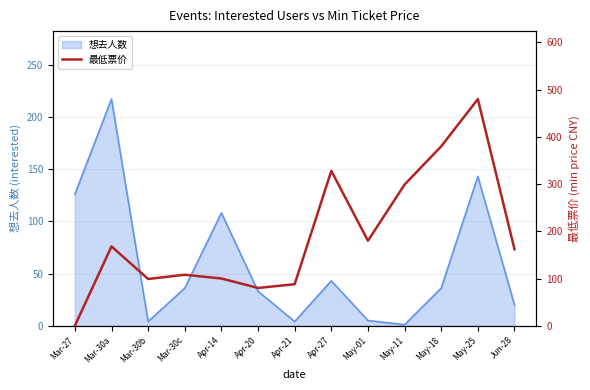

True or false: there are more than 0 points higher than both neighbors.

True